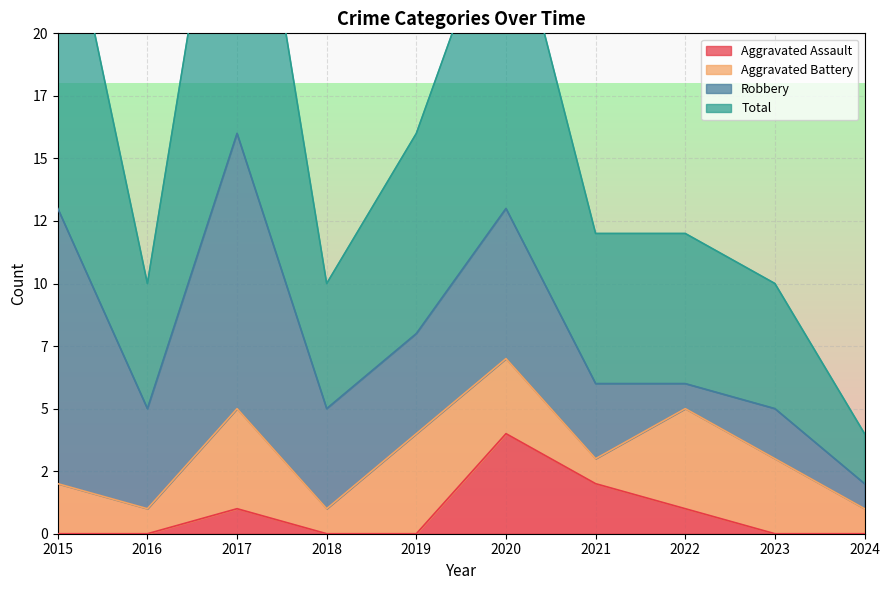

Which series has the widest spread of values?

Total